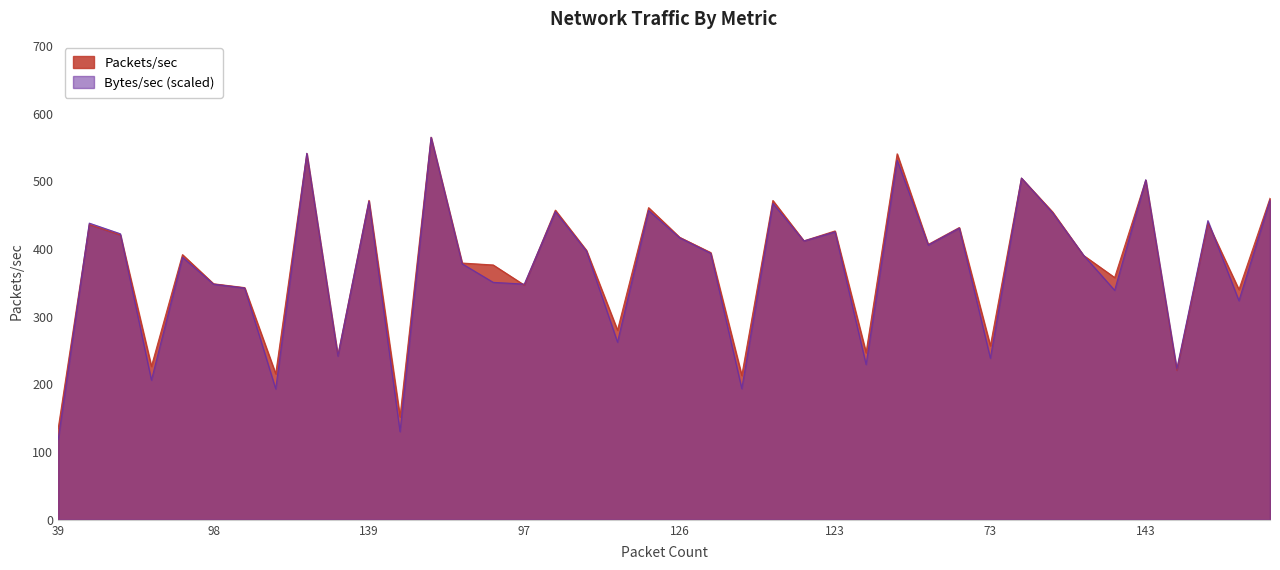

Does the chart display data point markers on the line(s)?

No